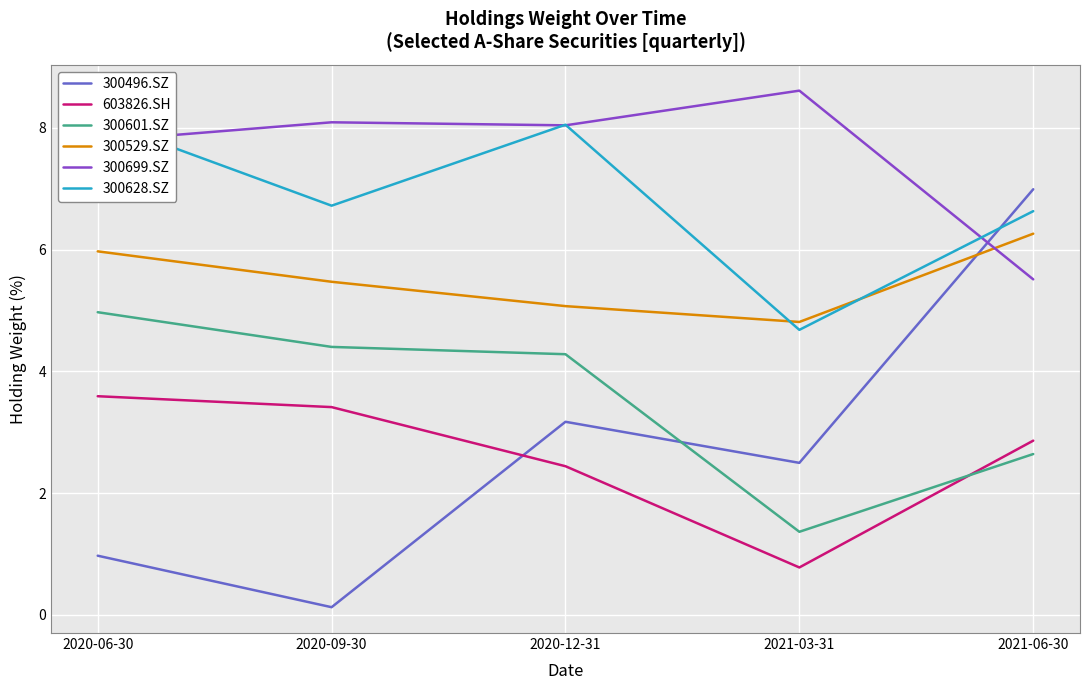

List the series in order of their peak value, highest first.

300699.SZ, 300628.SZ, 300496.SZ, 300529.SZ, 300601.SZ, 603826.SH